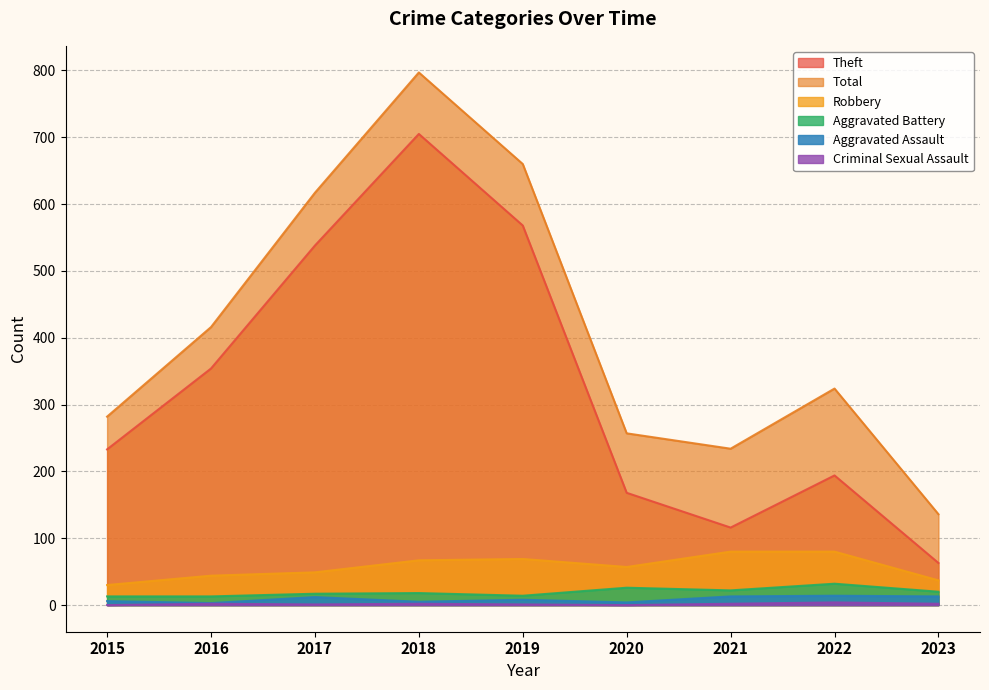

Is the value of Robbery at 2016 greater than the value of Total at 2021?

No